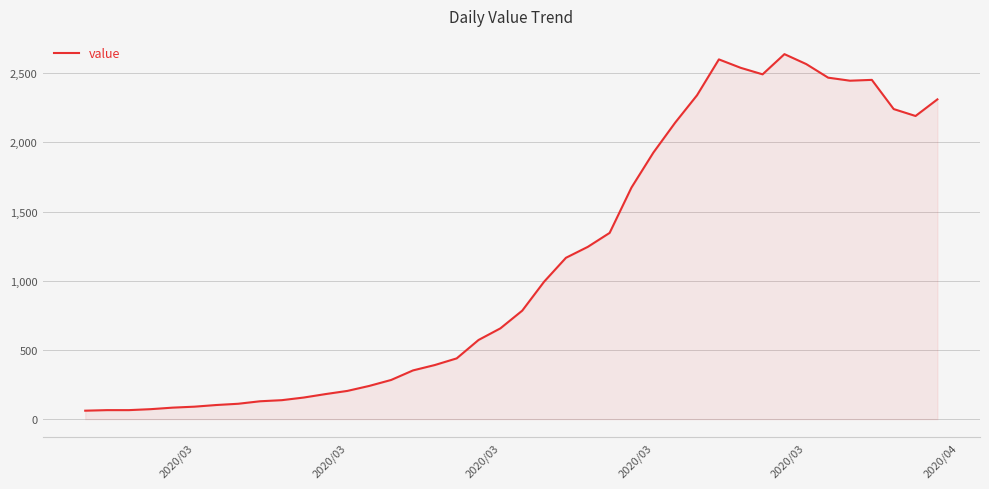

What is the difference between the maximum and minimum values?

2577